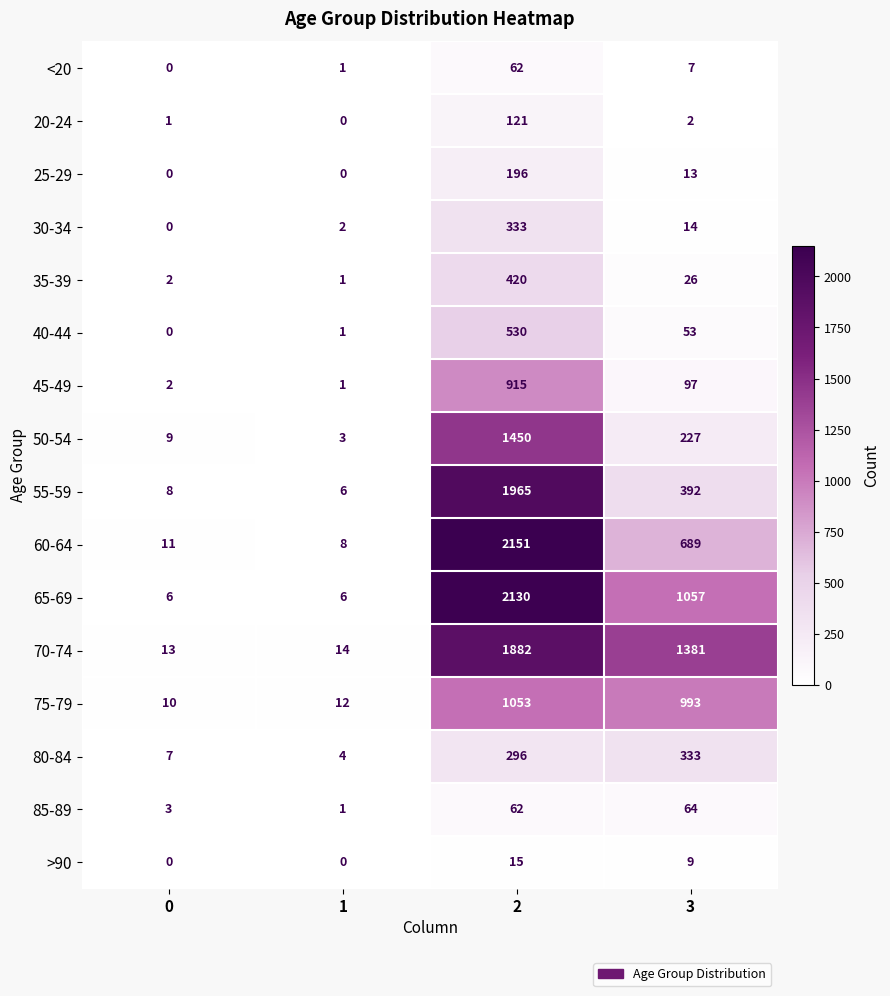

Rank the categories by 50-54 value from lowest to highest.

1, 0, 3, 2